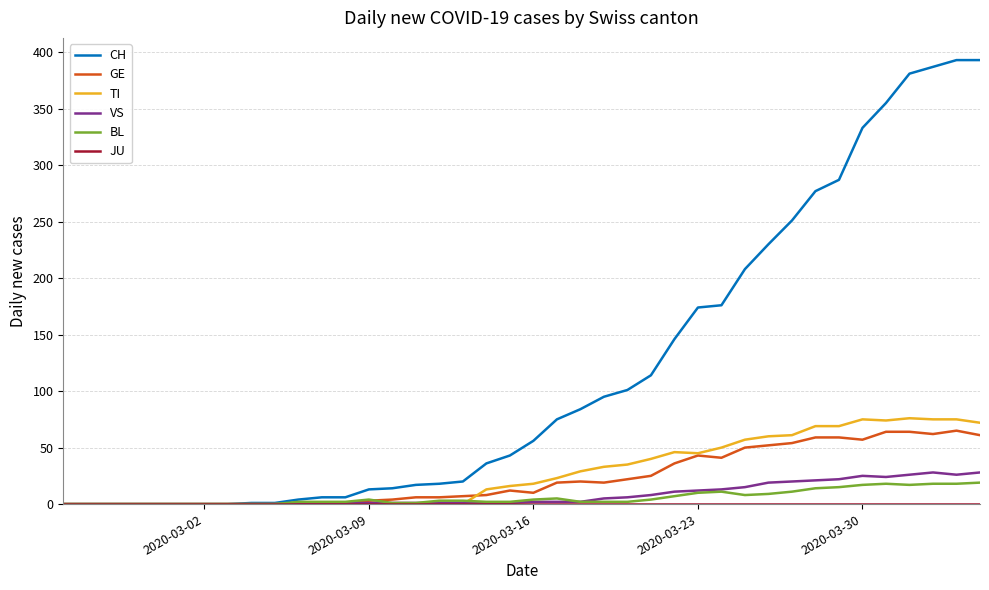

Which series has the largest total across all categories?

CH